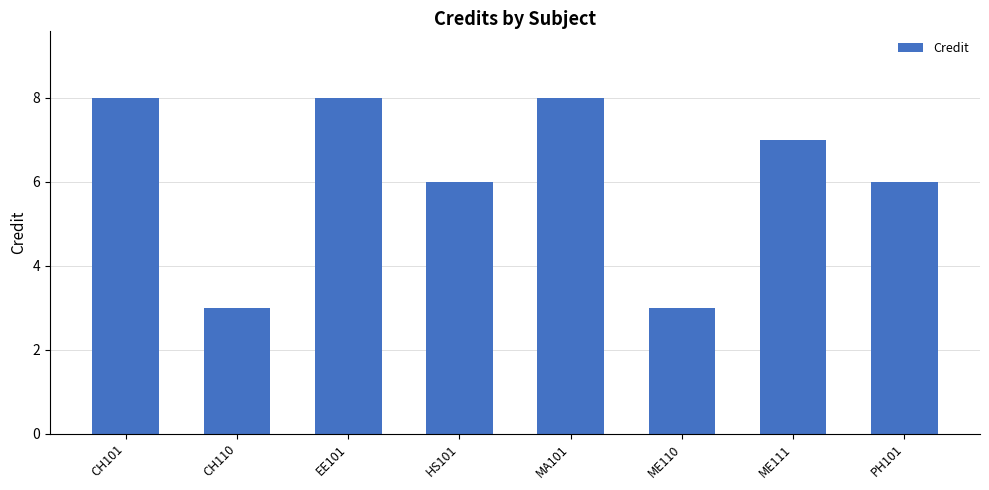

What is the label of the 4th bar from the left?

HS101